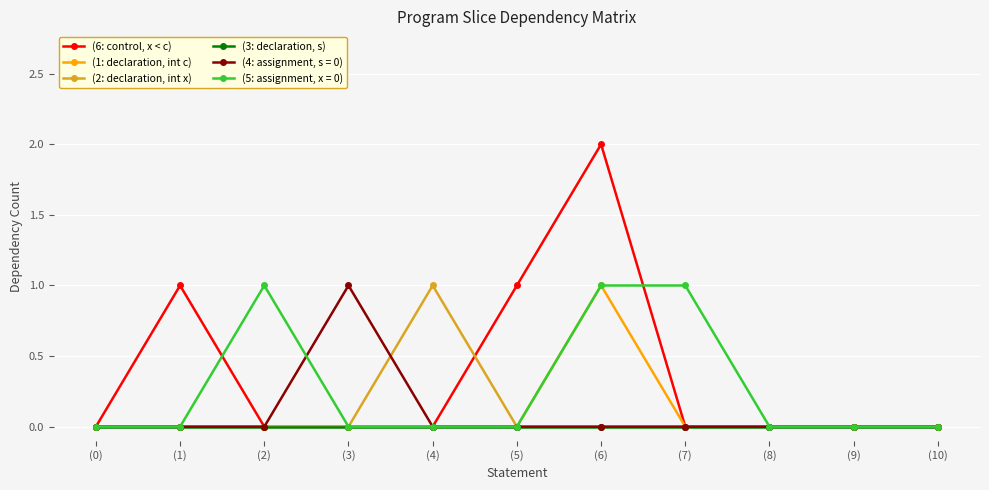

At which category is the sum across all series the highest?

(6)